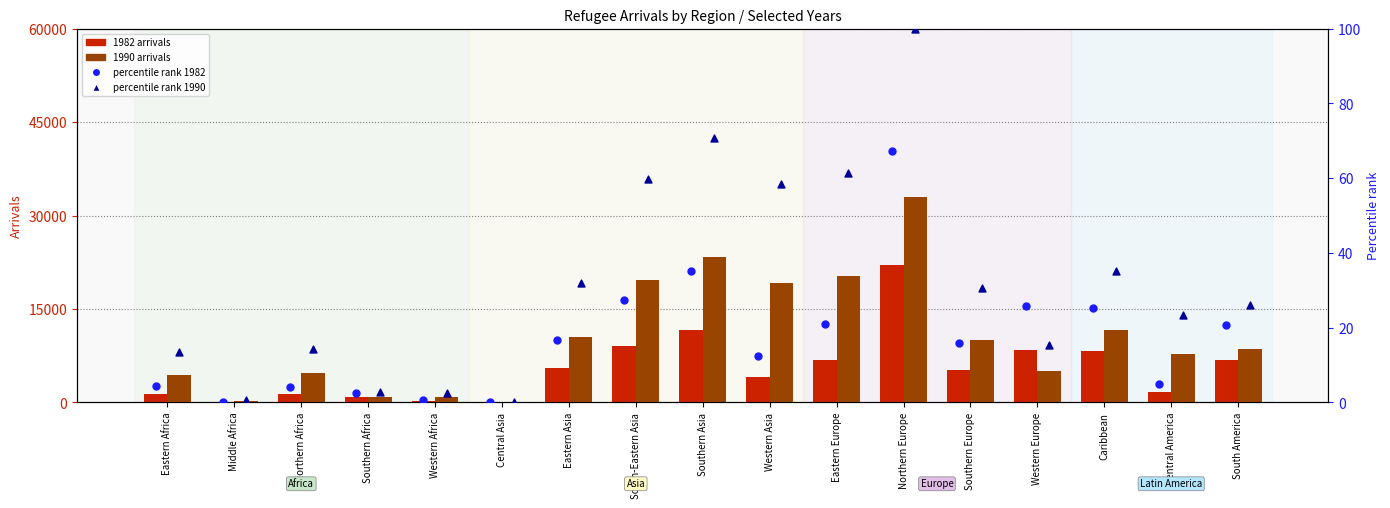

Which series contains the lowest Y value?

1982 arrivals